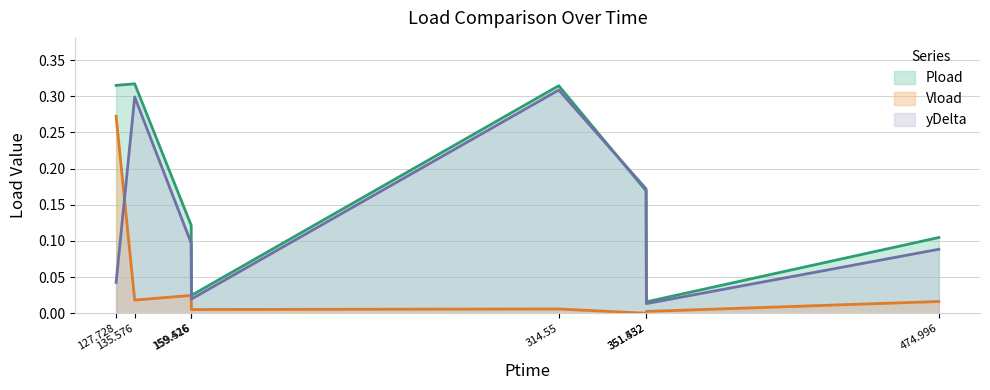

At how many categories does at least one series exceed 0?

8